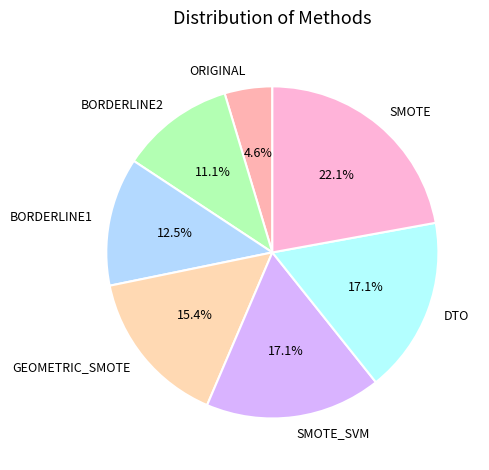

To the nearest percent, what is the average slice percentage?

14%